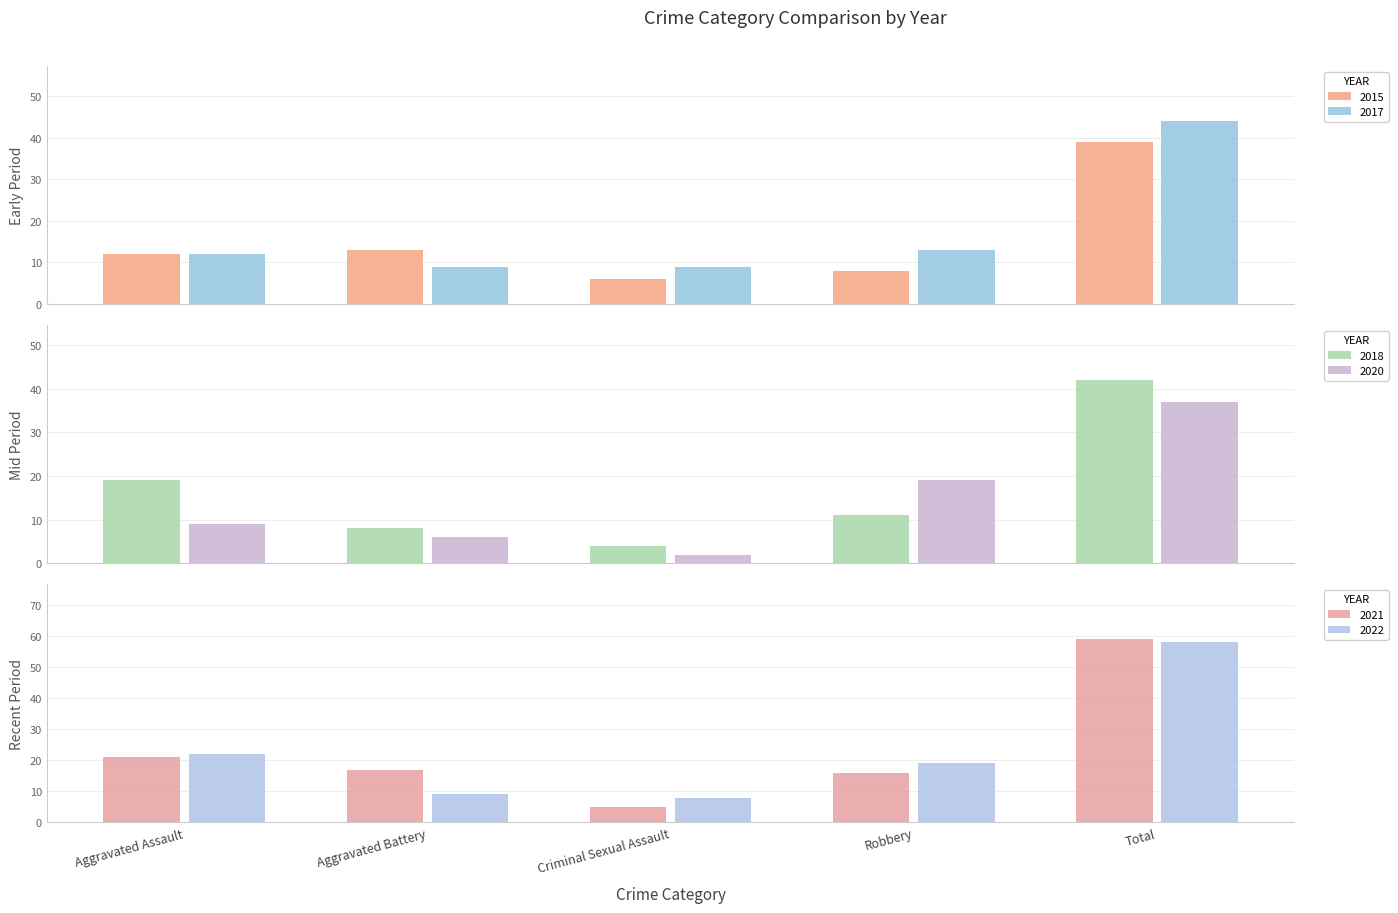

What is the total value across all series at Aggravated Assault?

95